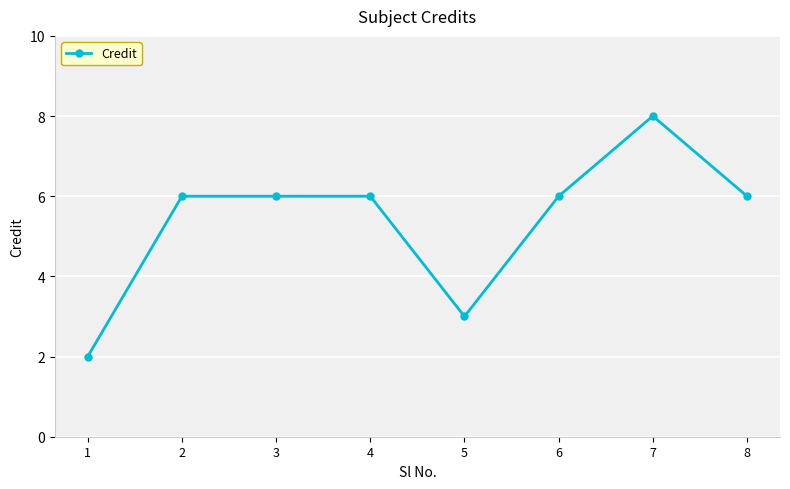

Is this an area chart (filled region under the line)?

No